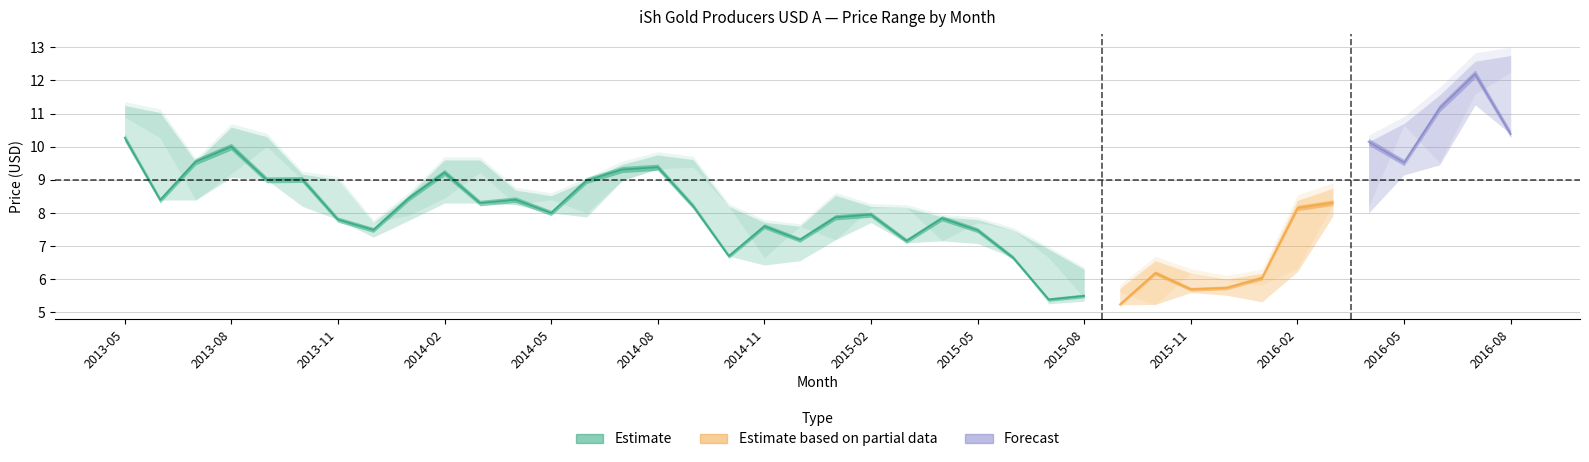

What position from the left is 2015-05?

25